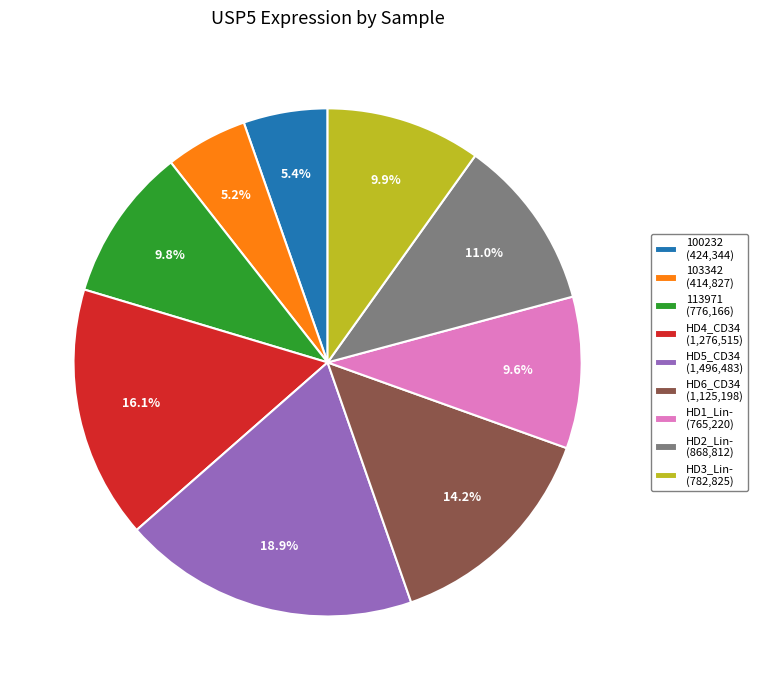

How many slices are in this pie chart?

9